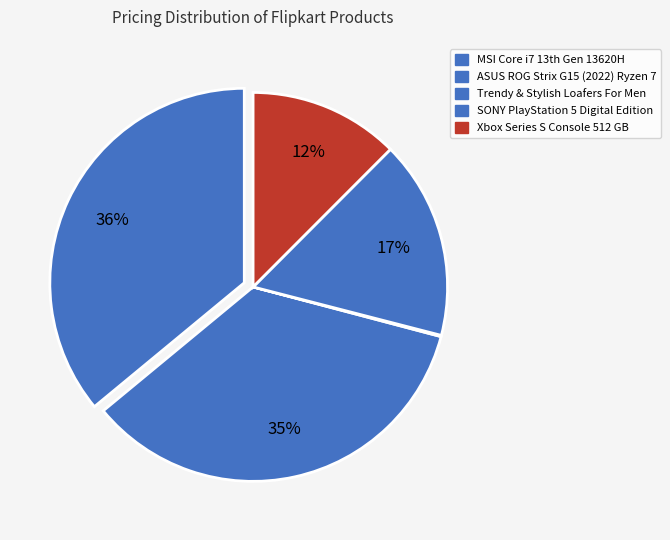

What is the largest slice in the pie chart?

MSI Core i7 13th Gen 13620H